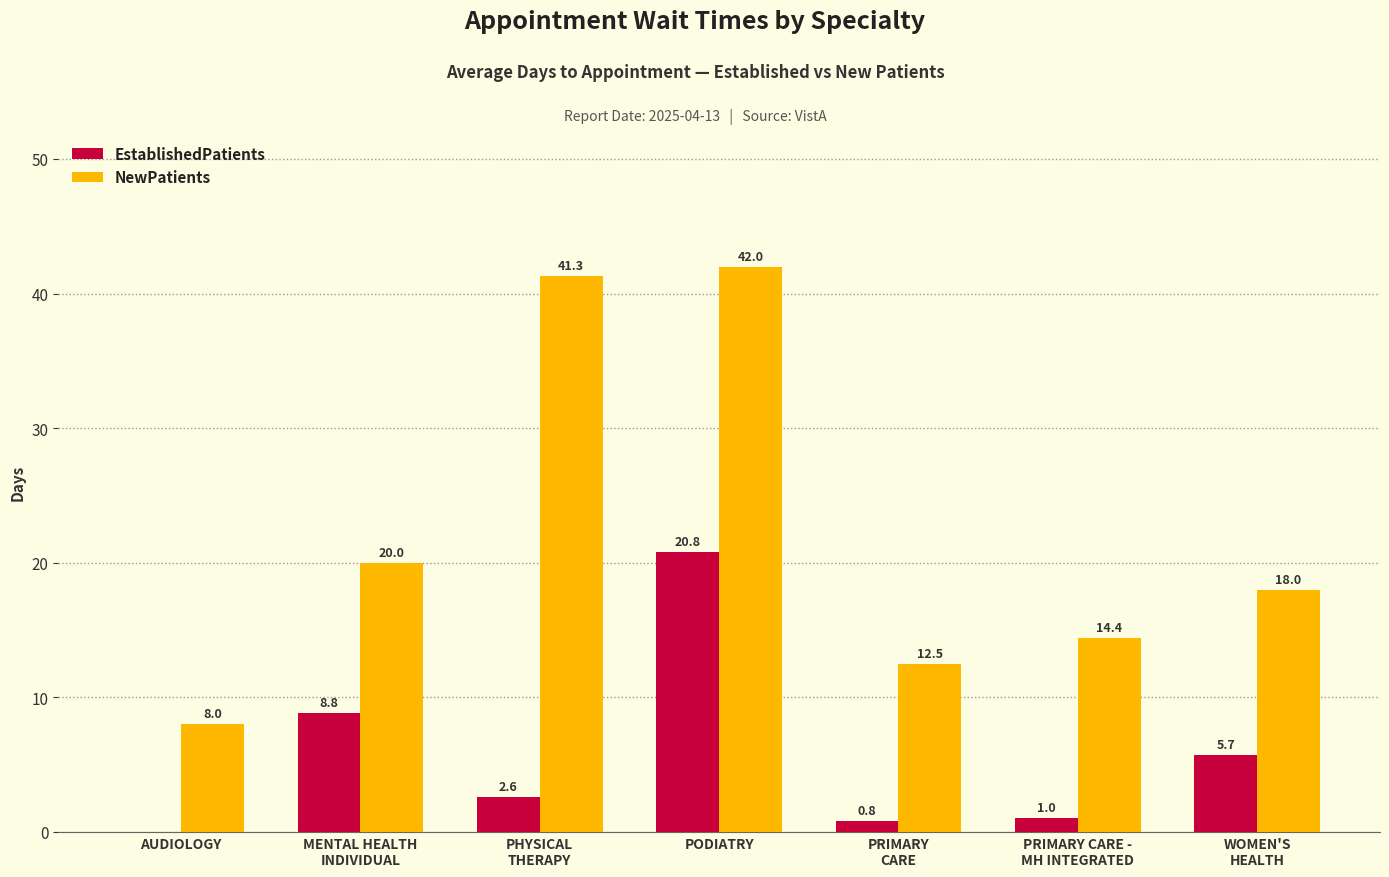

How many series are shown in this chart?

2